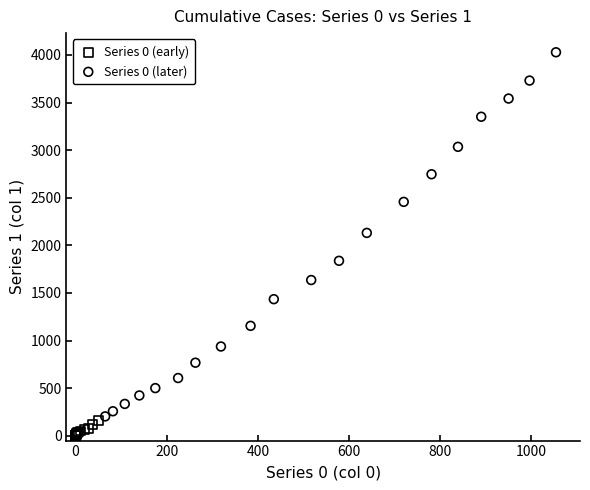

Which series has the widest spread of Y values?

Series 0 (later)